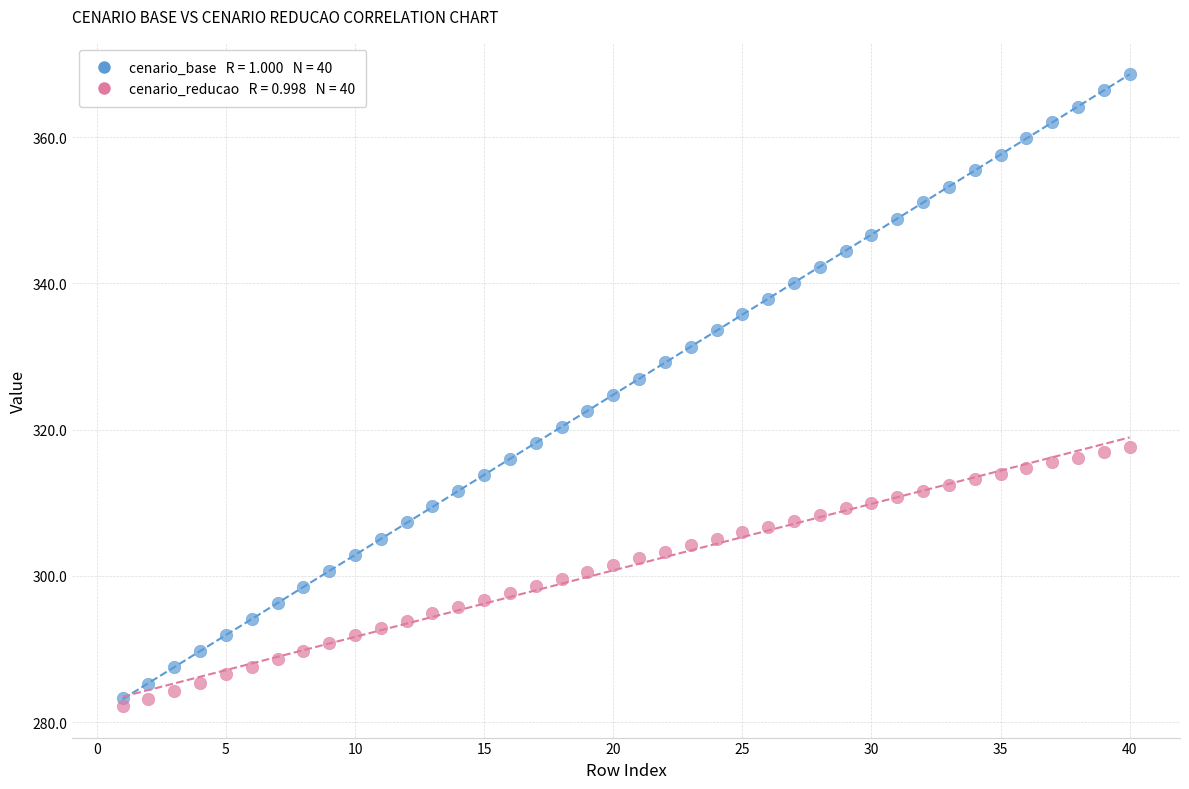

Across all data points, what is the range of Y values (max minus min)?

86.3